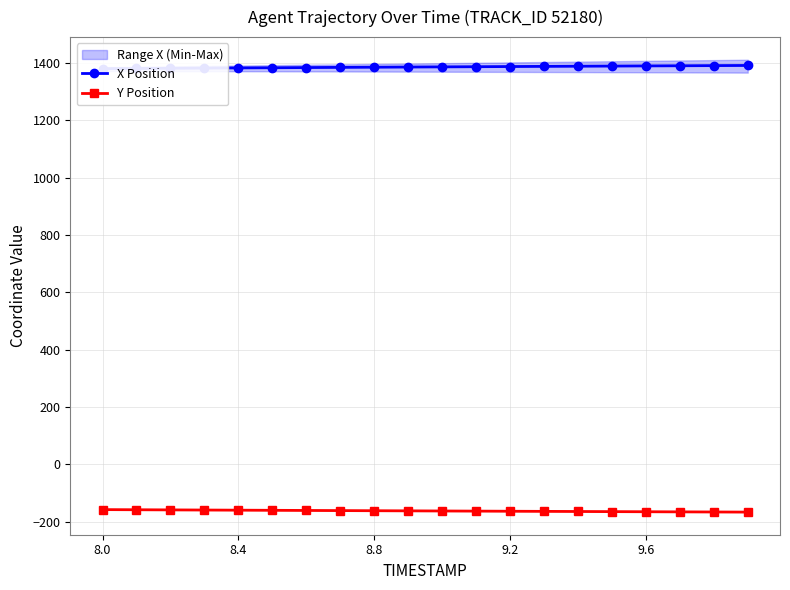

What is the highest value of the Y Position series?

-157.7